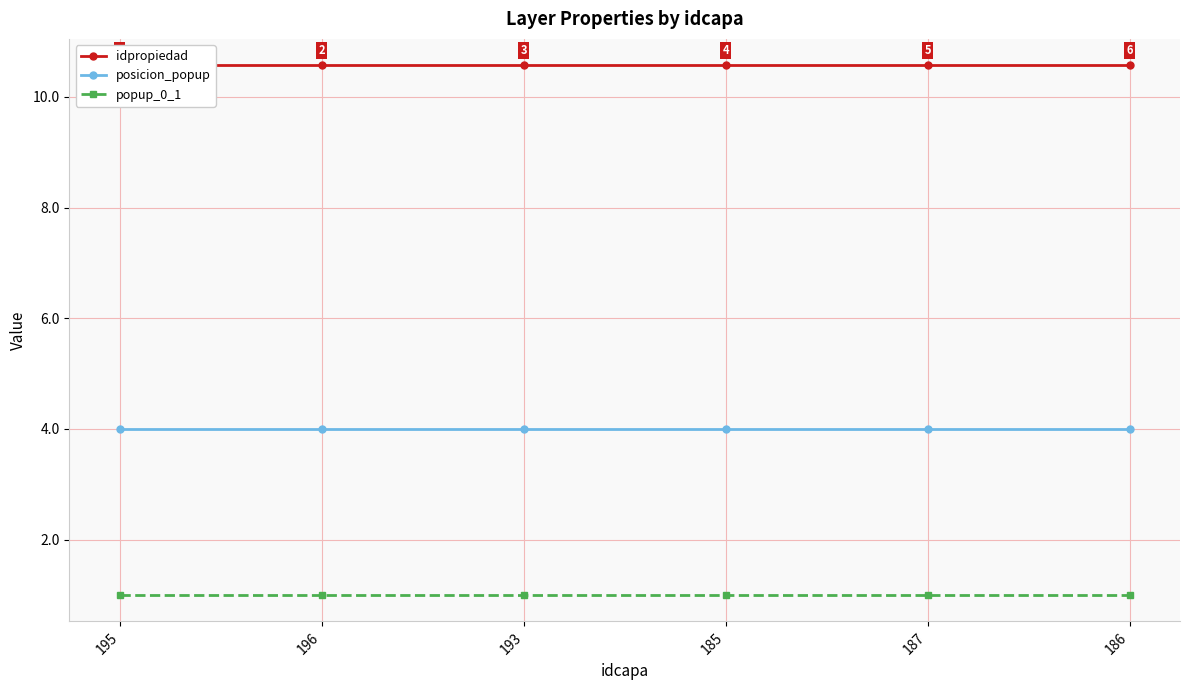

Reading right to left, transcribe all the data shown in this chart.

idpropiedad: 10.6	10.6	10.6	10.6	10.6	10.6
posicion_popup: 4.0	4.0	4.0	4.0	4.0	4.0
popup_0_1: 1.0	1.0	1.0	1.0	1.0	1.0